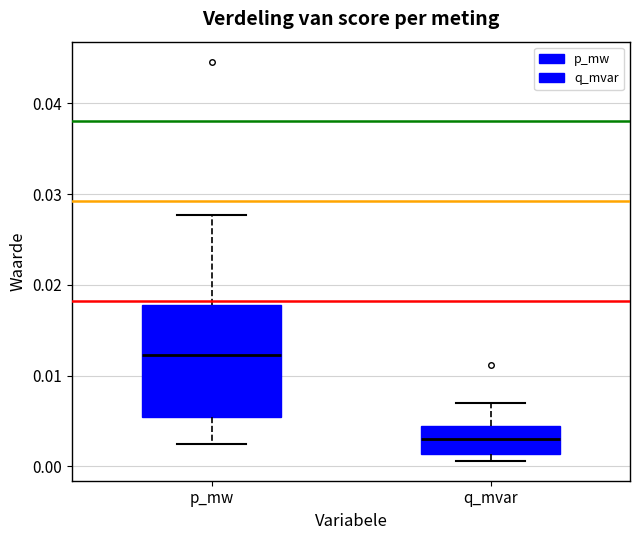

Which box has the highest median line?

p_mw